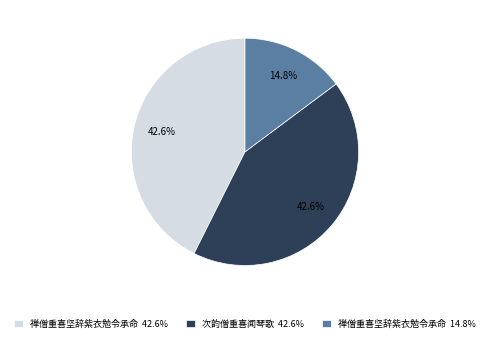

Which slice is the smallest?

禅僧重喜坚辞紫衣勉令承命 14.8%